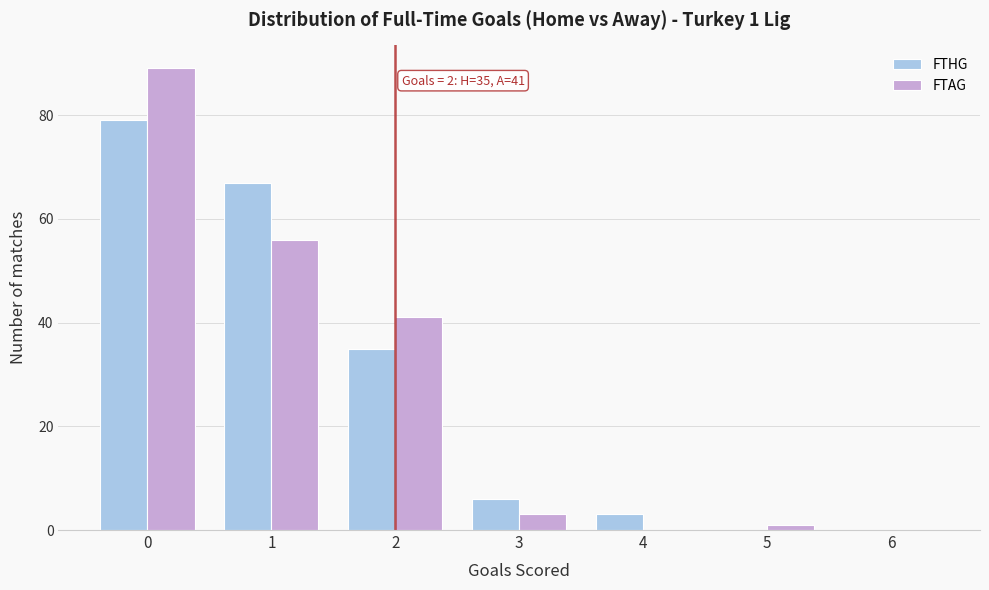

Reading left to right, extract all data points from this chart.

FTHG: 0=79	1=67	2=35	3=6	4=3	5=0	6=0
FTAG: 0=89	1=56	2=41	3=3	4=0	5=1	6=0